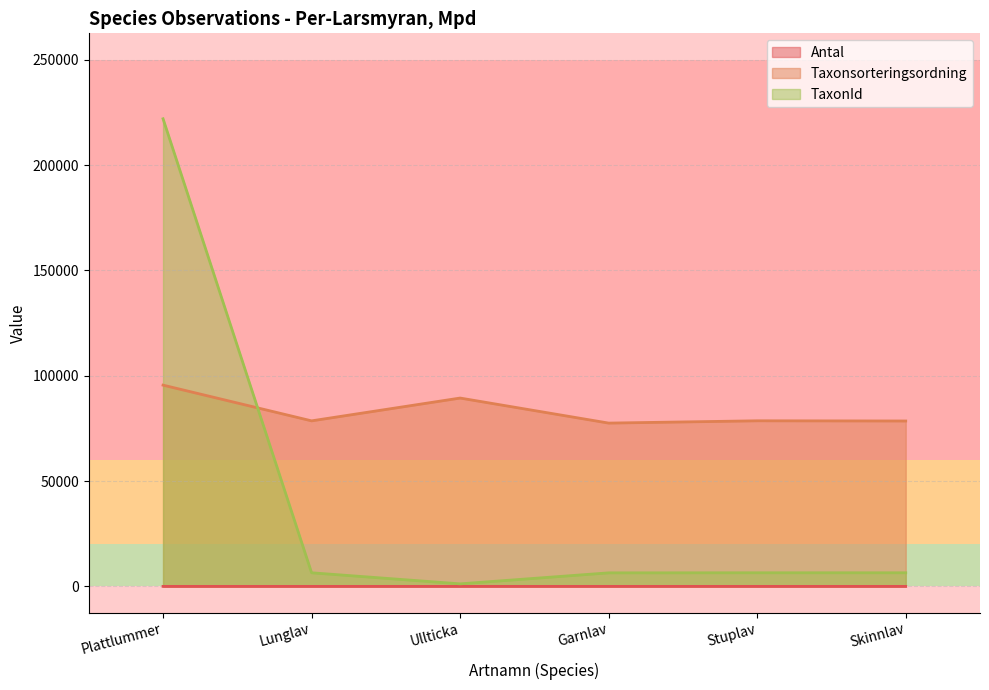

At which label does Taxonsorteringsordning first exceed 78596?

Plattlummer